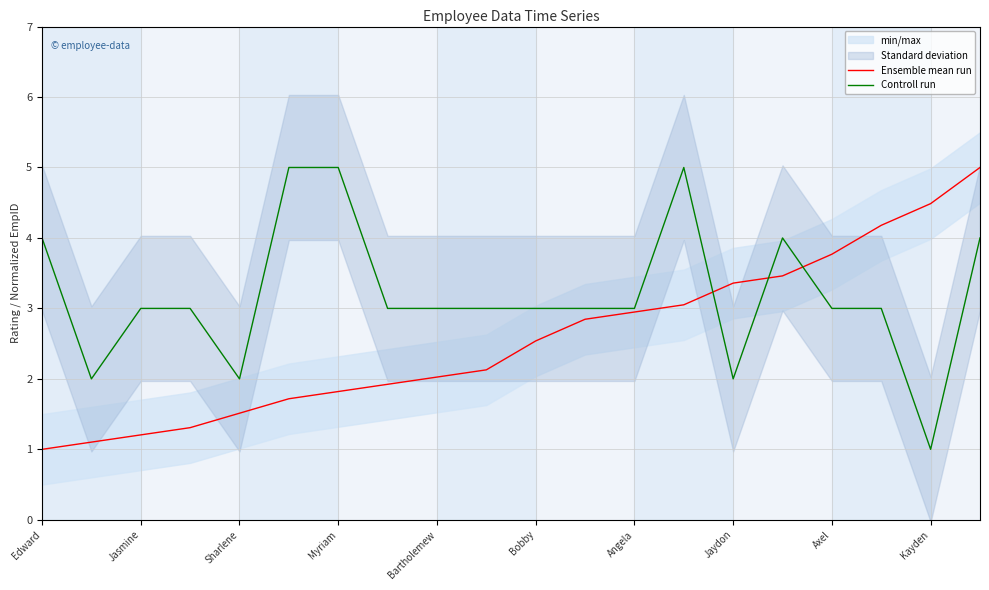

What is the label of the 12th point from the left?

11